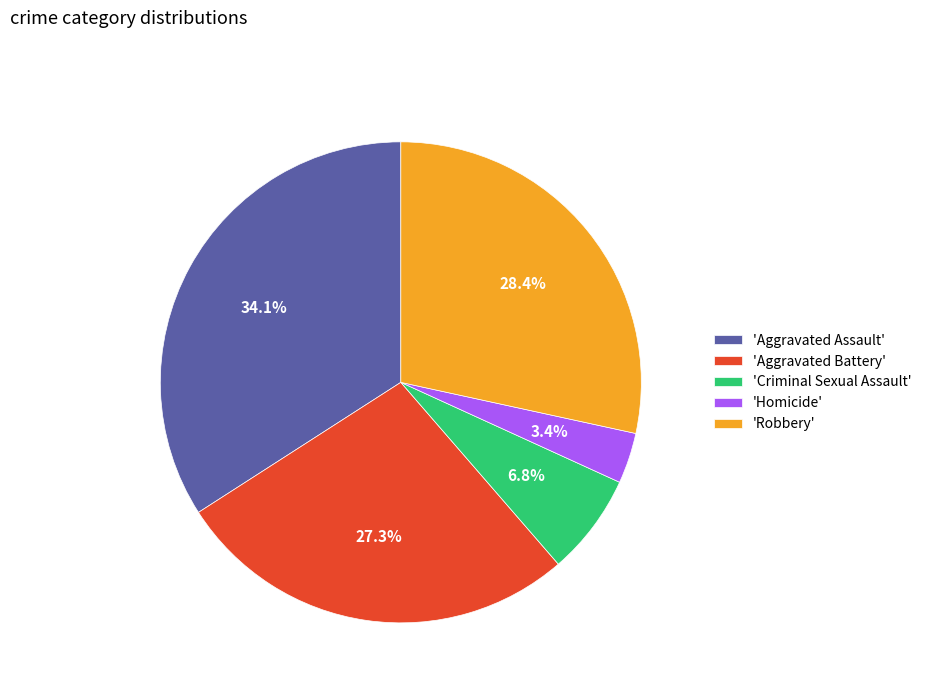

Which slice is the largest?

'Aggravated Assault'